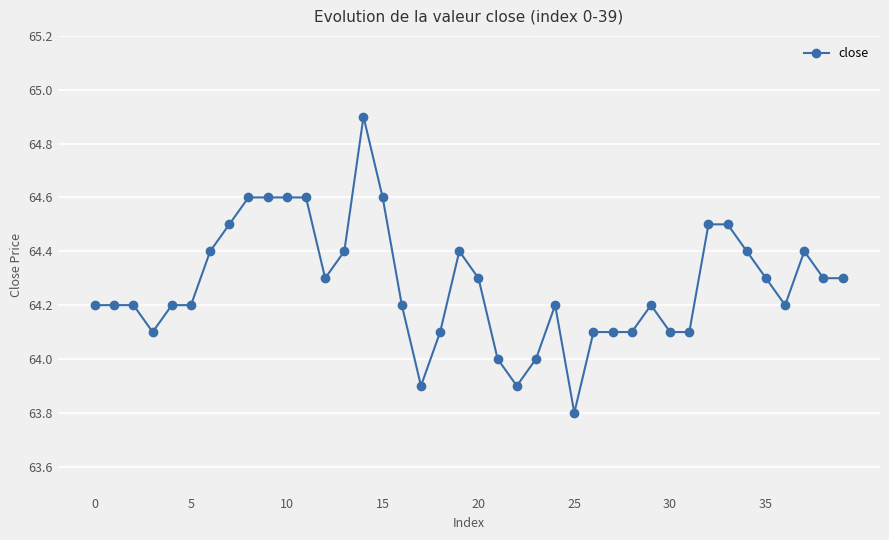

True or false: there are more than 2 points higher than both neighbors.

True